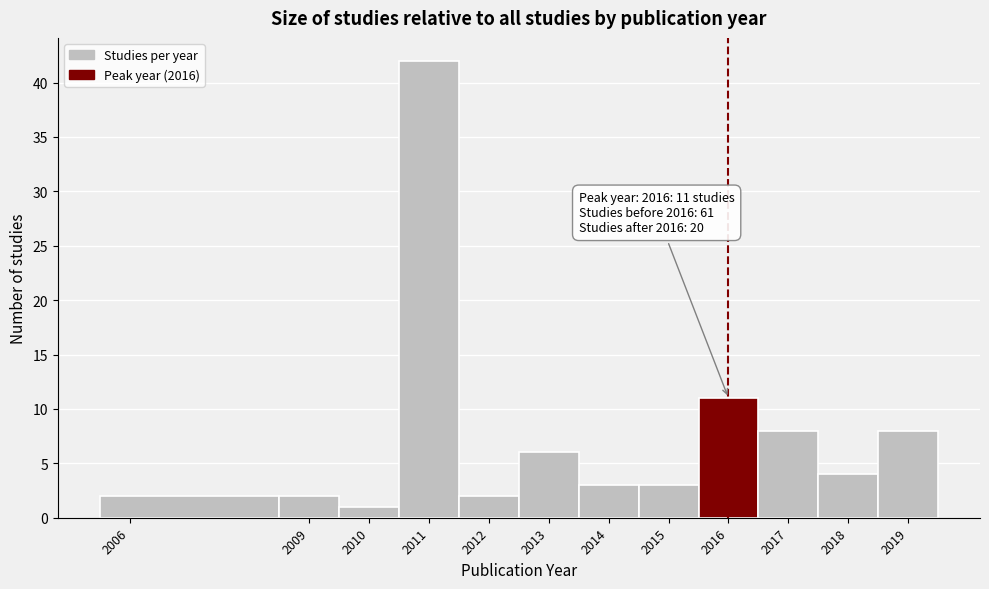

Over which range of the x-axis is the bar tallest?

2010.5 to 2011.5